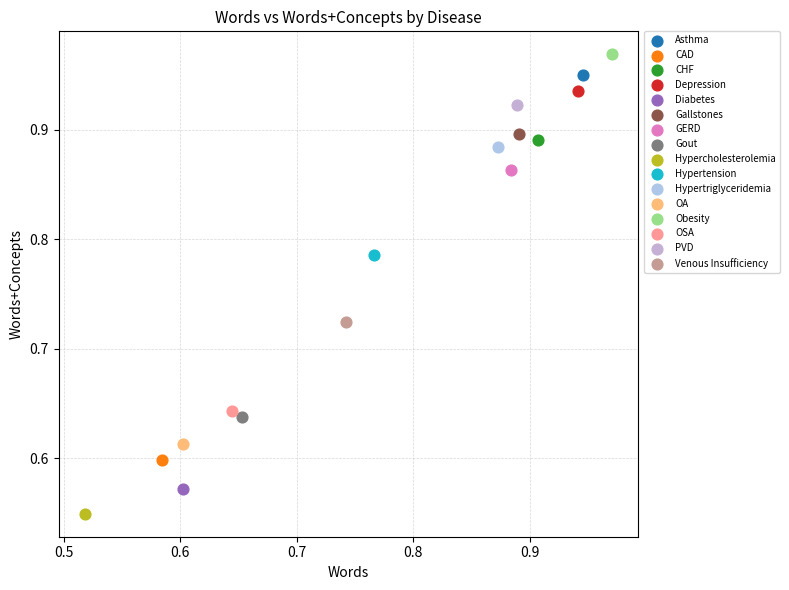

Which series reaches the maximum Y coordinate?

Obesity